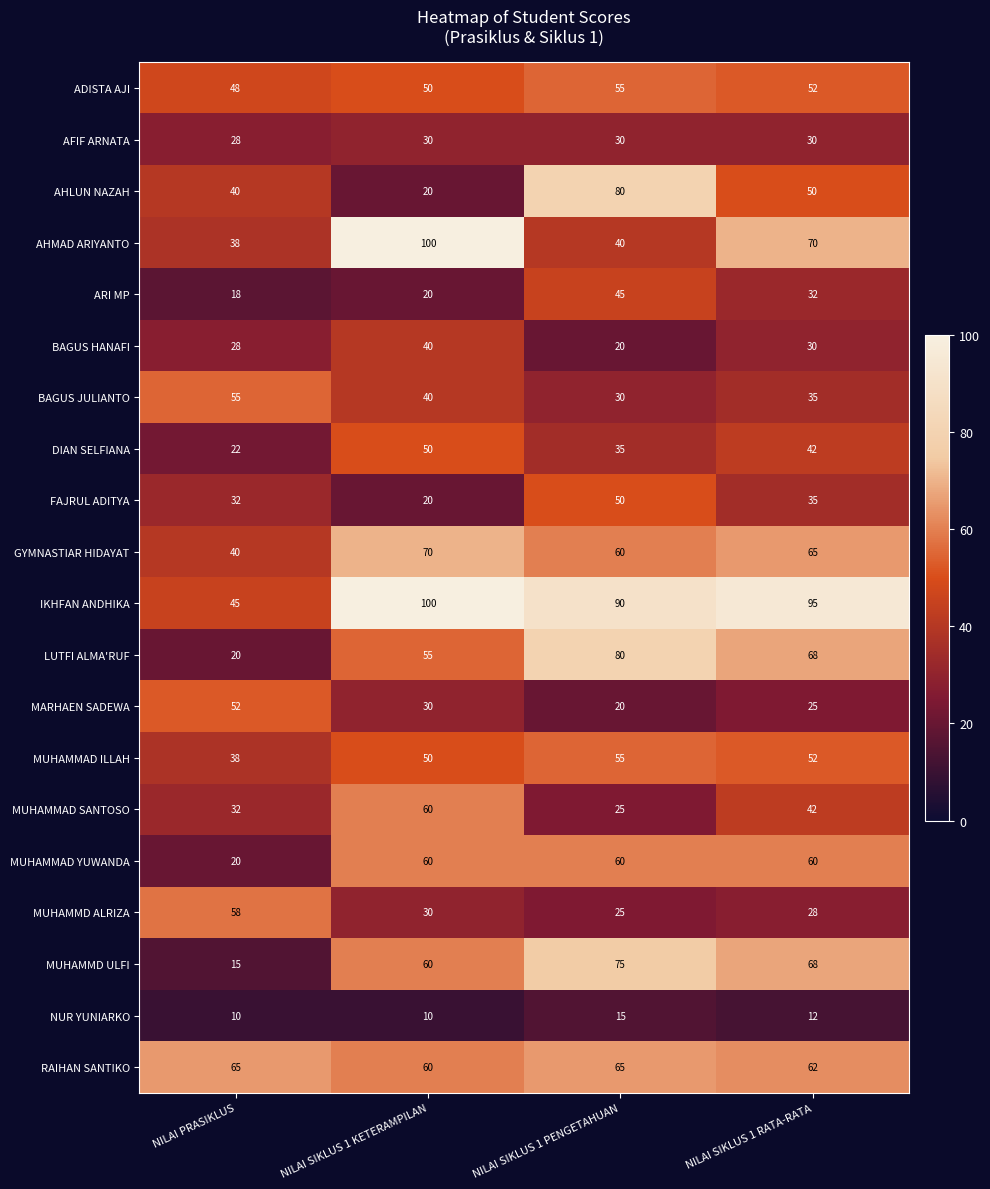

What is the difference between the FAJRUL ADITYA values at NILAI SIKLUS 1 KETERAMPILAN and NILAI SIKLUS 1 RATA-RATA?

15